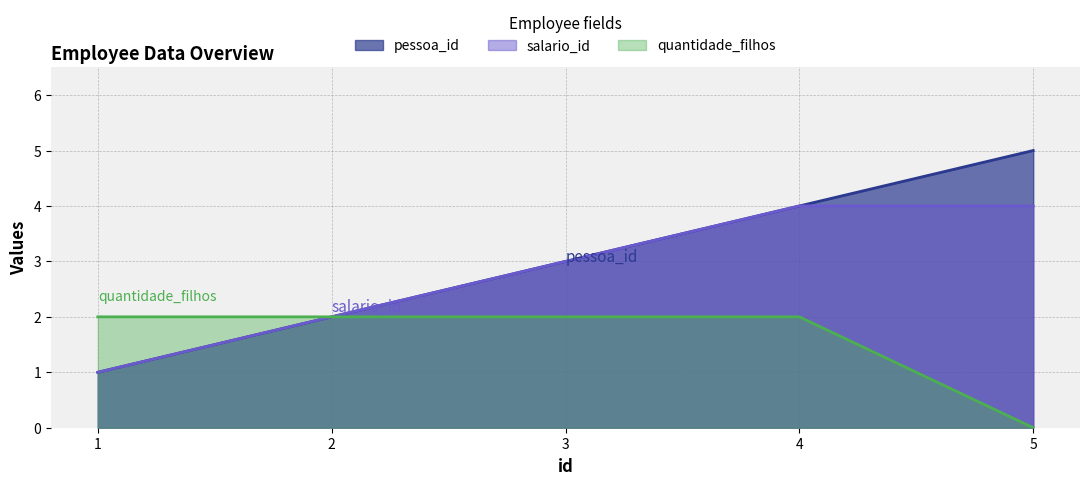

What is the approximate value of pessoa_id at 3?

3